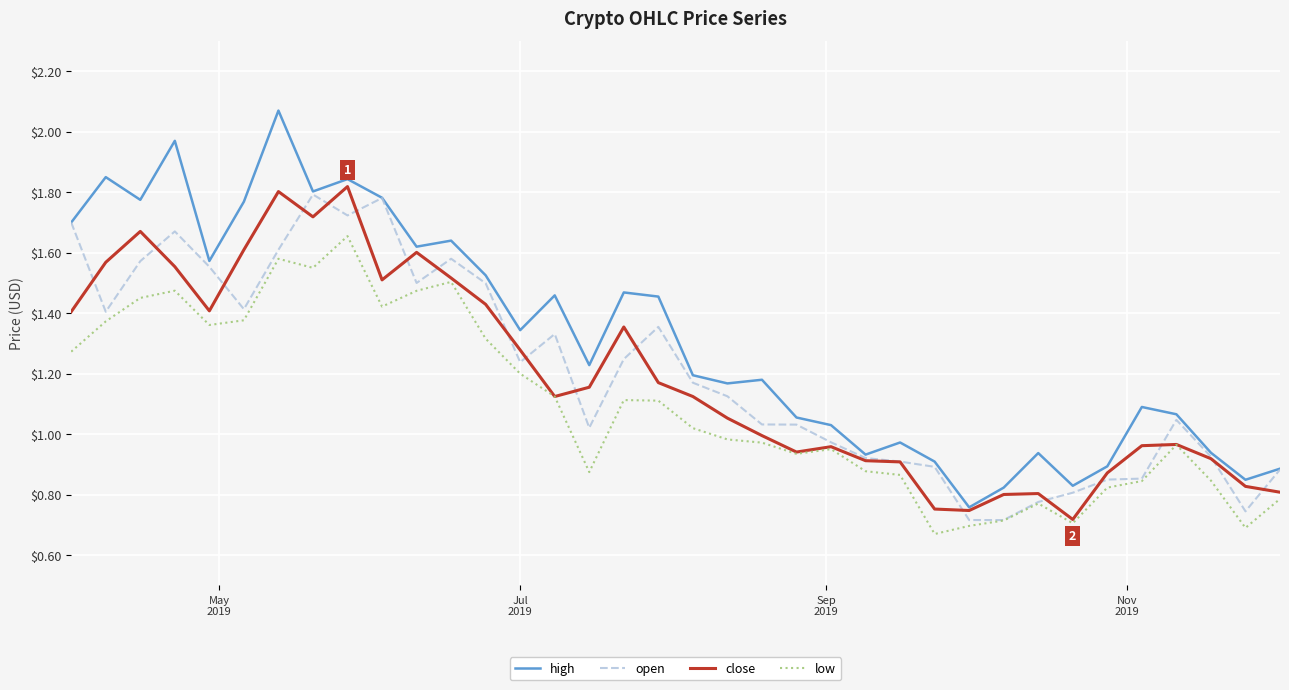

Which series has the largest total across all categories?

high